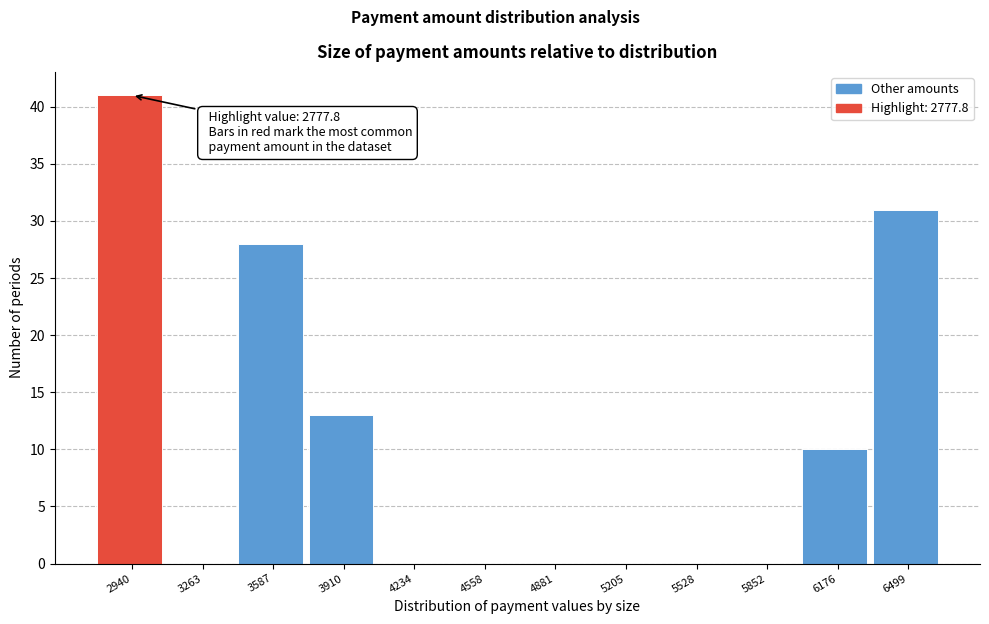

Over which range of the x-axis is the bar tallest?

2800 to 3100